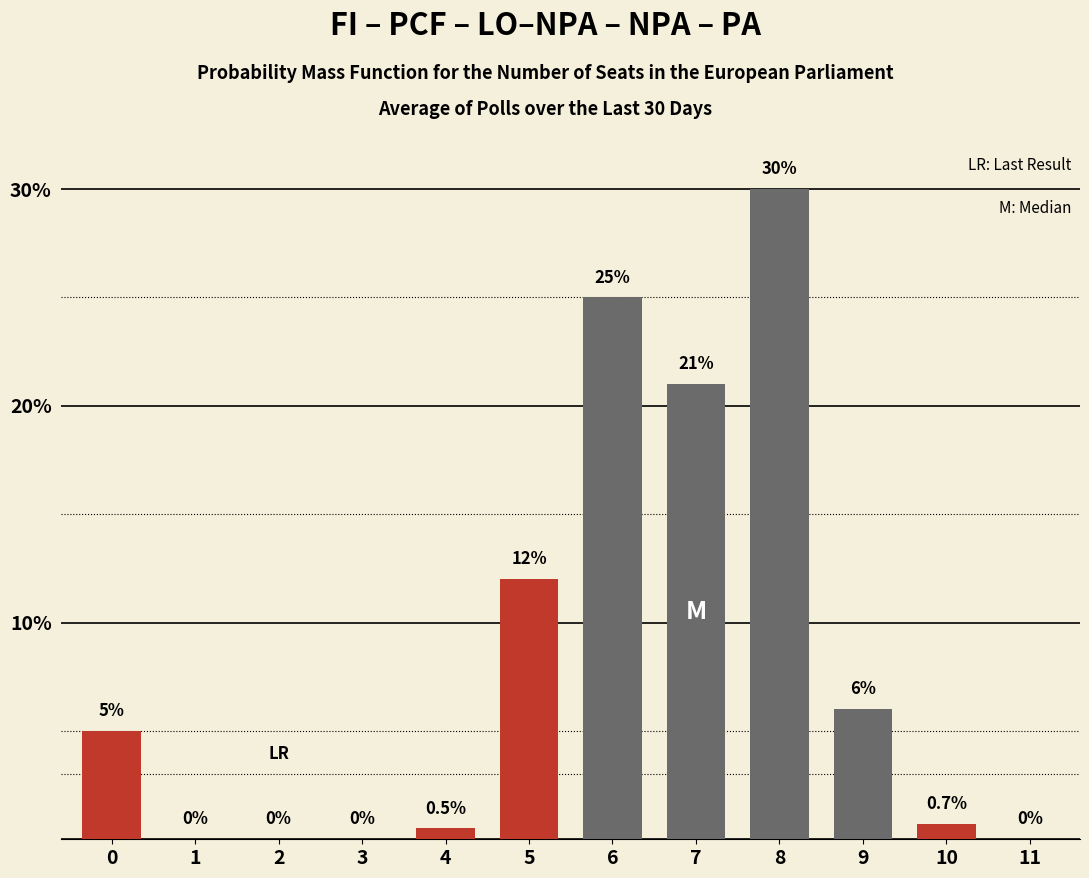

Reading left to right, what are all the values shown in this chart?

0=5.0	1=0.0	2=0.0	3=0.0	4=0.5	5=12.0	6=25.0	7=21.0	8=30.0	9=6.0	10=0.7	11=0.0